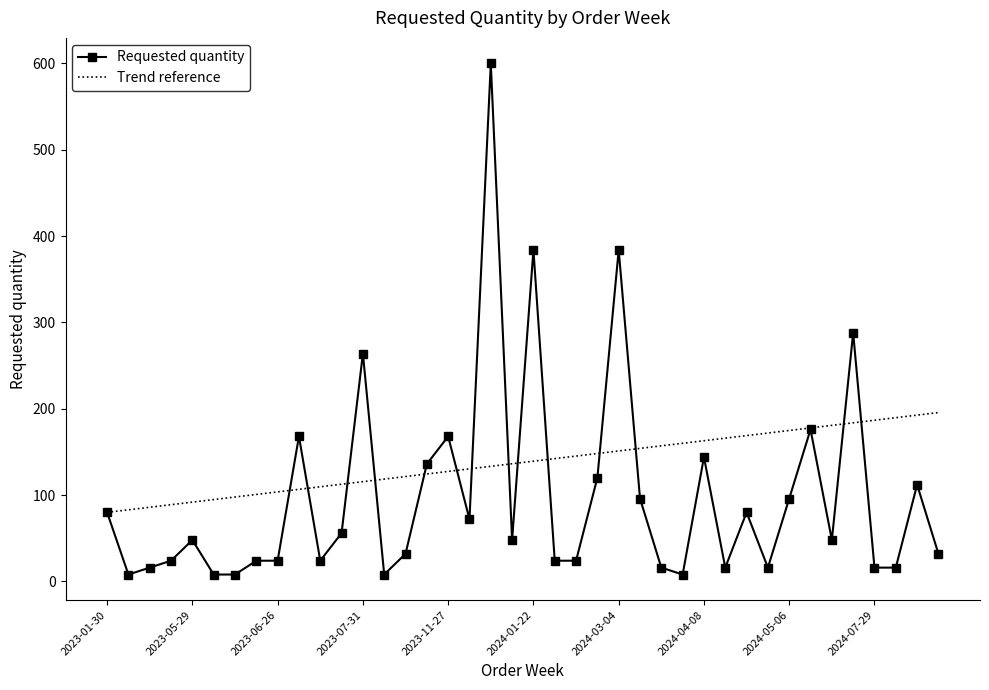

At which category does the data reach its first local peak?

2023-05-29